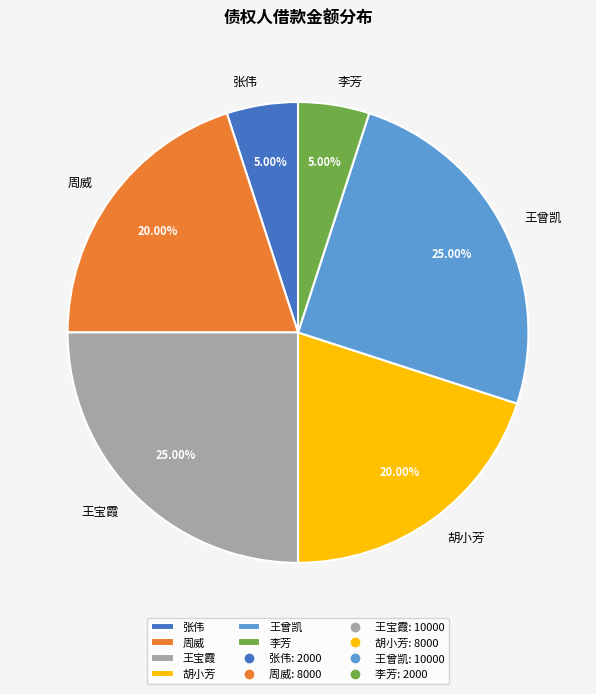

What percentage do 李芳 and 周威 together represent?

25.0%